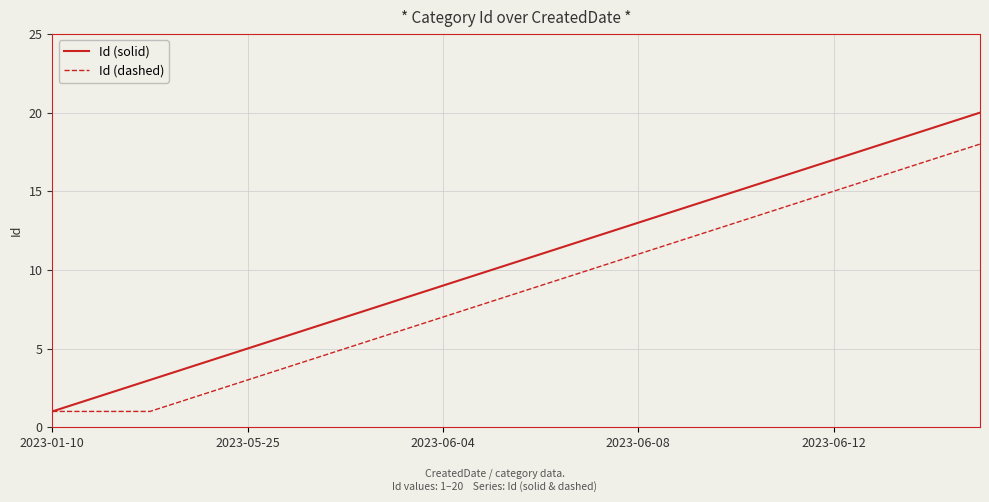

Which series has the widest spread of values?

Id (solid)